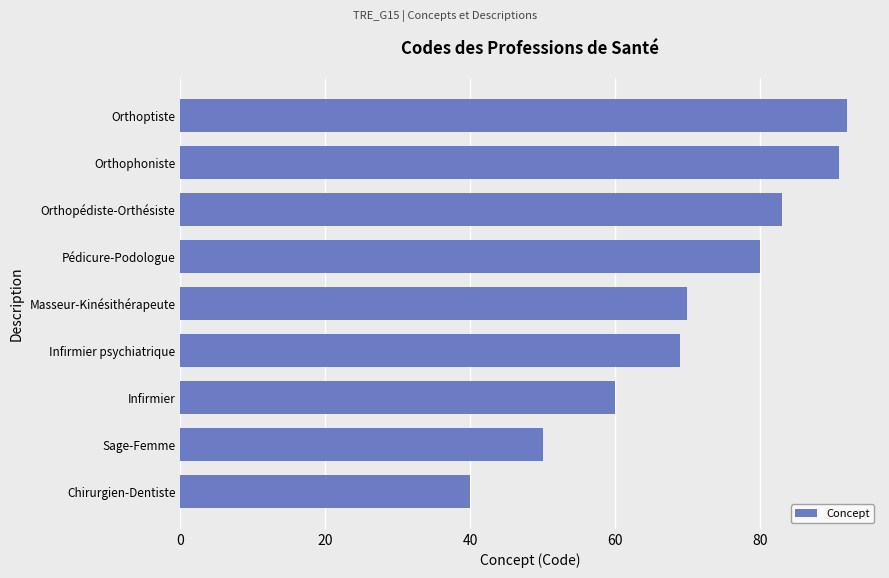

What is the change in value from Chirurgien-Dentiste to Masseur-Kinésithérapeute?

+30